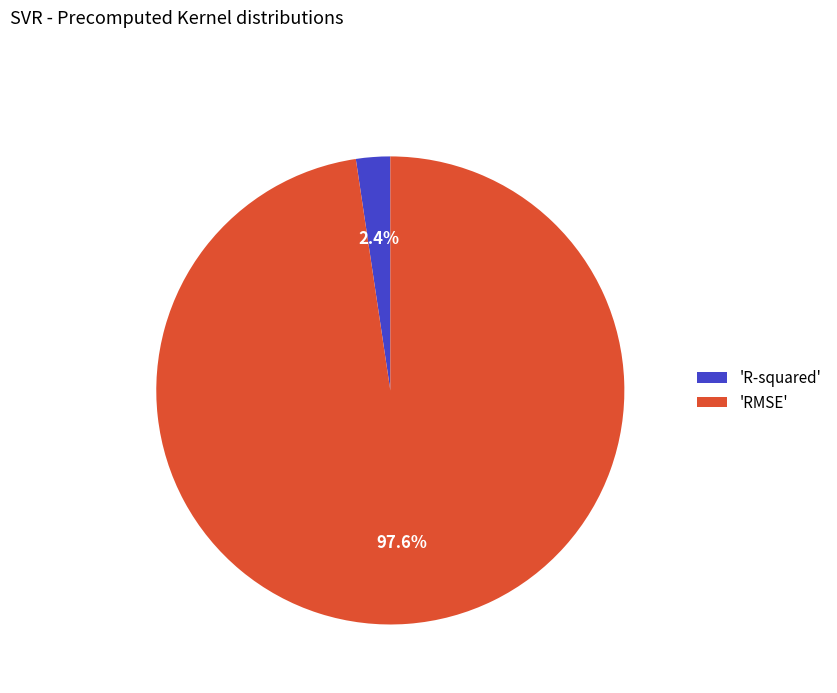

Rank the categories by value from lowest to highest.

'R-squared', 'RMSE'